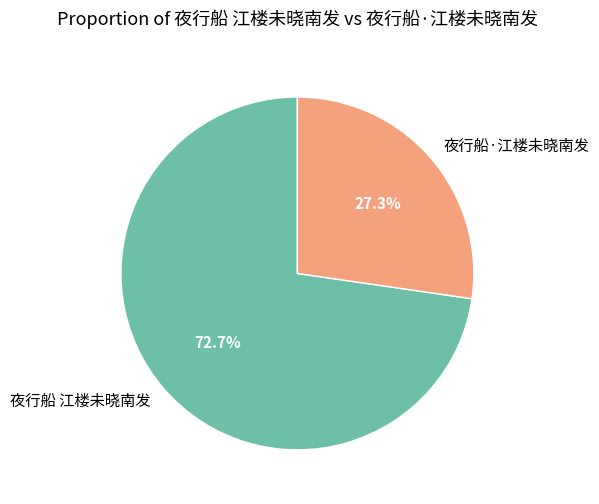

Which has a higher value, 夜行船·江楼未晓南发 or 夜行船 江楼未晓南发?

夜行船 江楼未晓南发